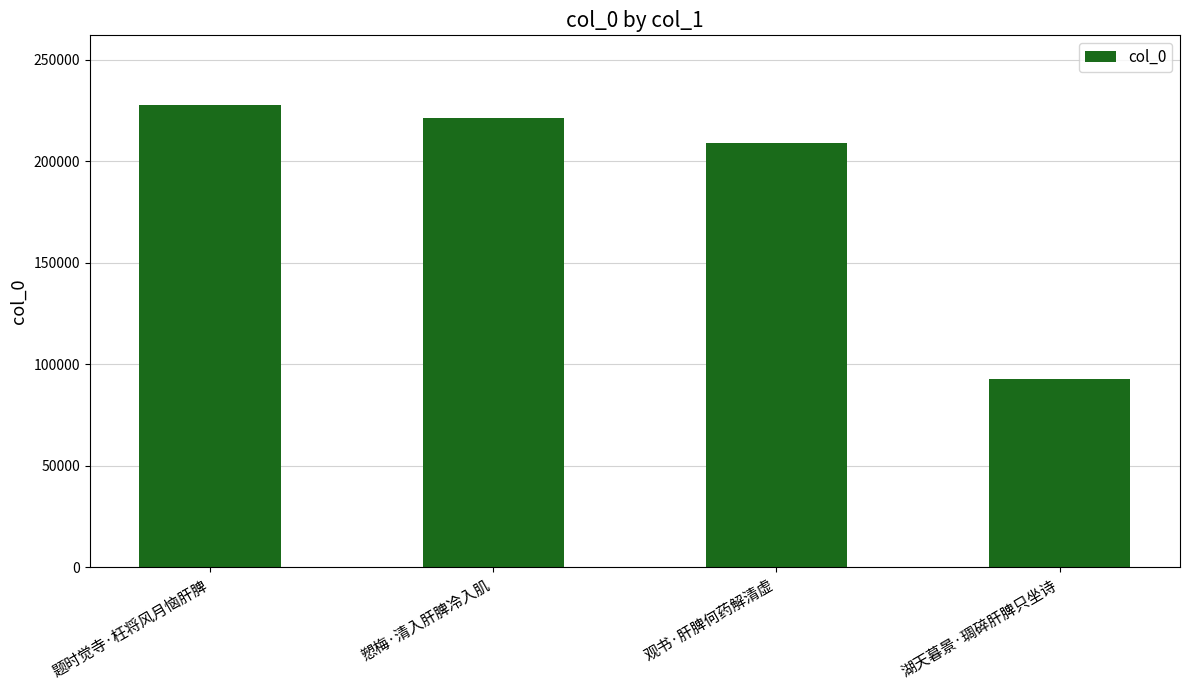

What is the label of the 3rd bar from the left?

观书·肝脾何药解清虚